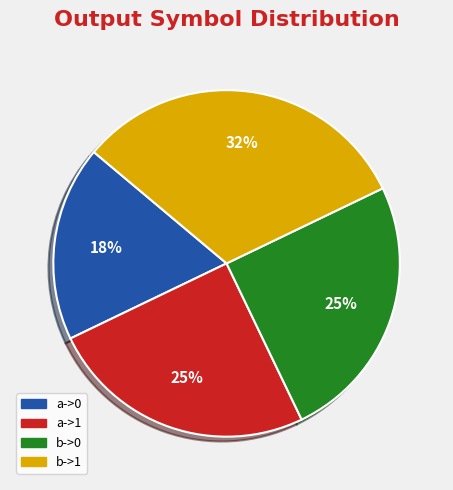

The a->0 slice represents 18% of the pie. True or false?

True